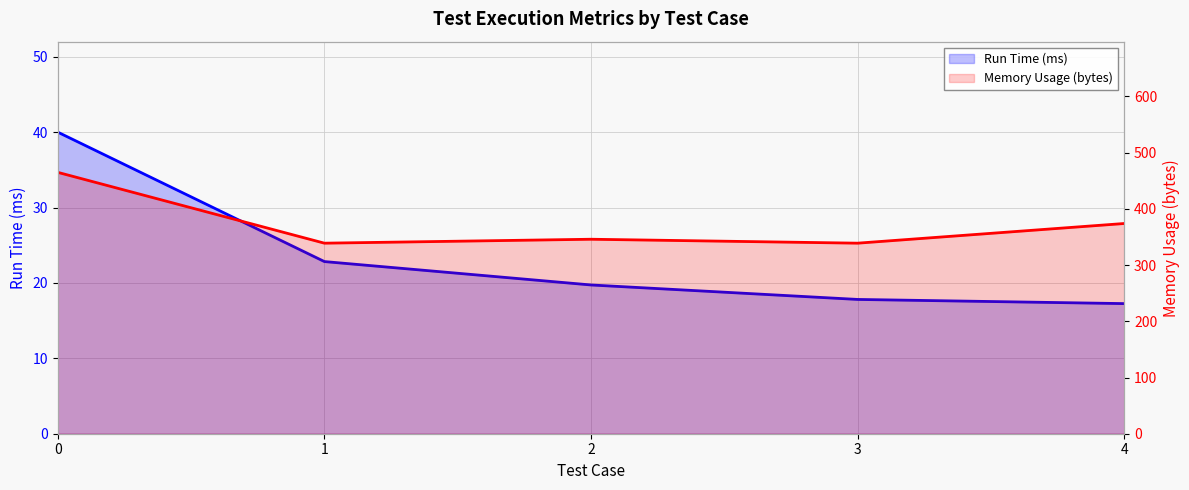

Count the number of data series in this chart.

2